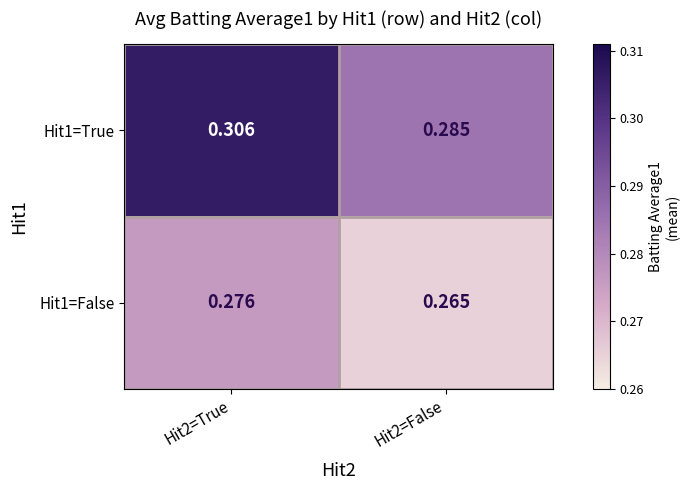

Which series has the largest total across all categories?

Hit1=True